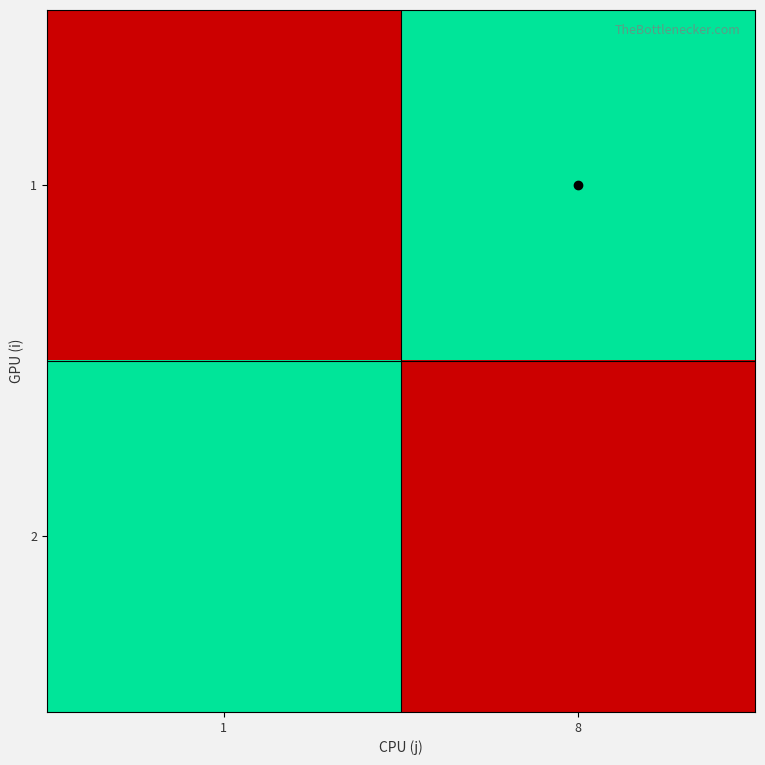

Rank the series at 1 from lowest to highest value.

1, 2